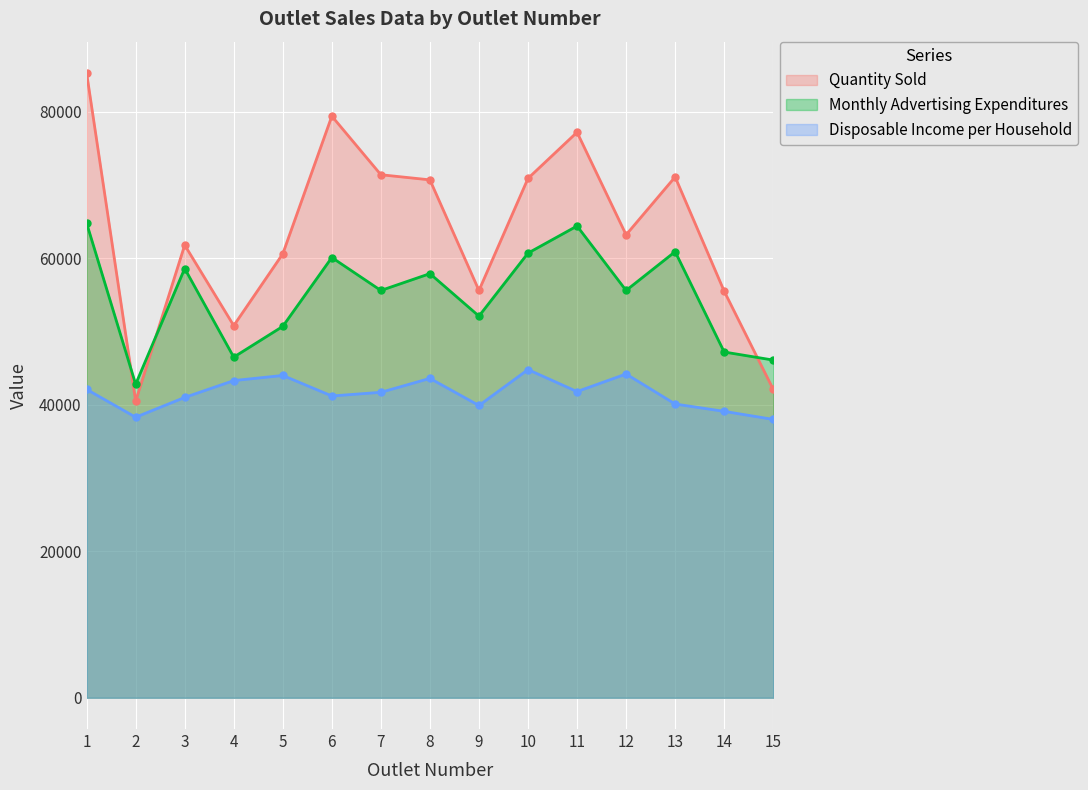

What is the value of the Quantity Sold point at the 13th from the left?

71100